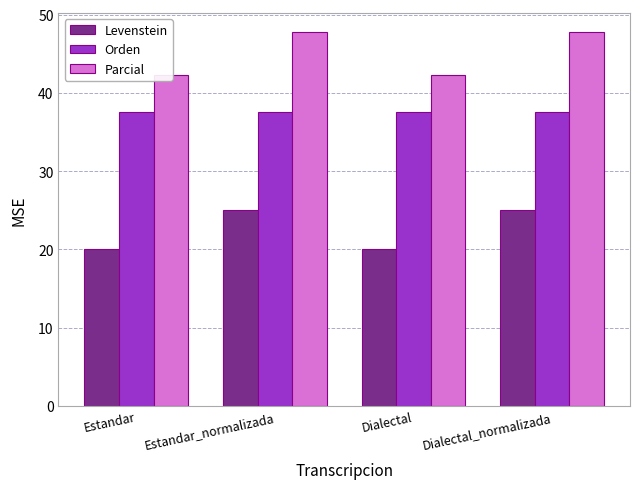

Rank the series at Dialectal_normalizada from highest to lowest value.

Parcial, Orden, Levenstein